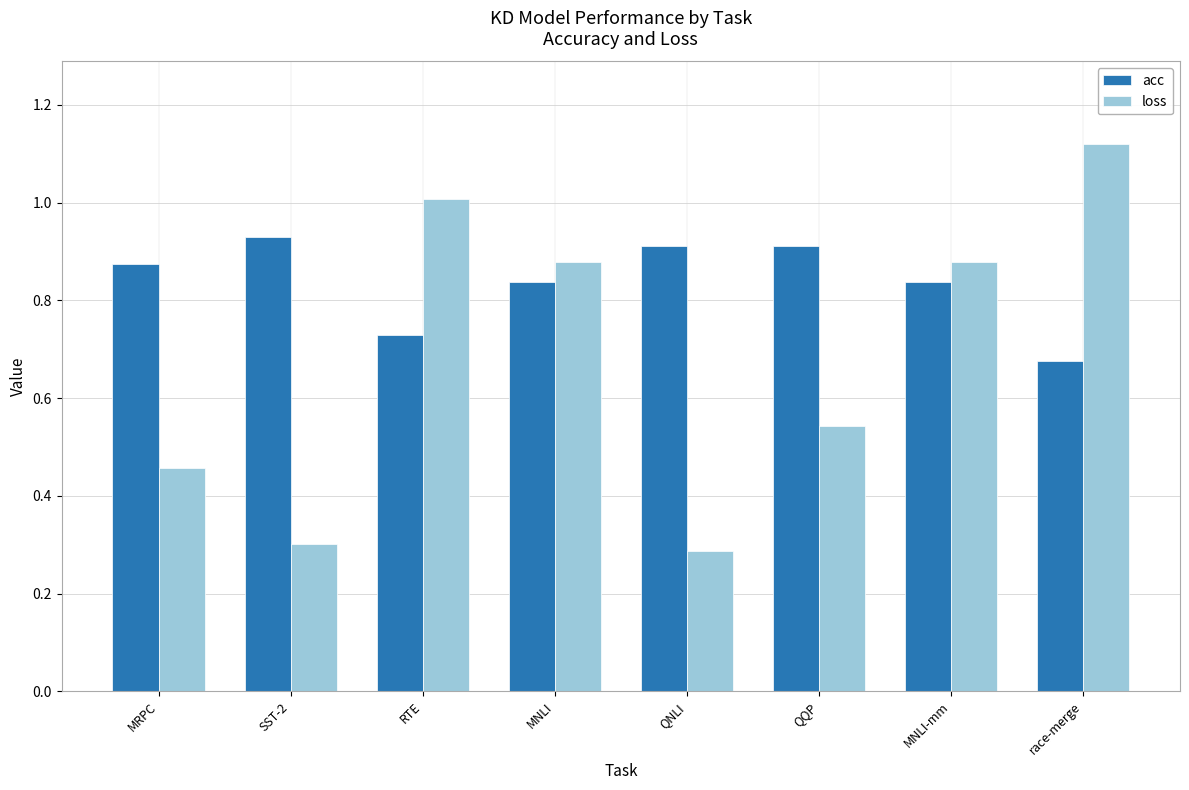

Which series has the largest range (max minus min)?

loss